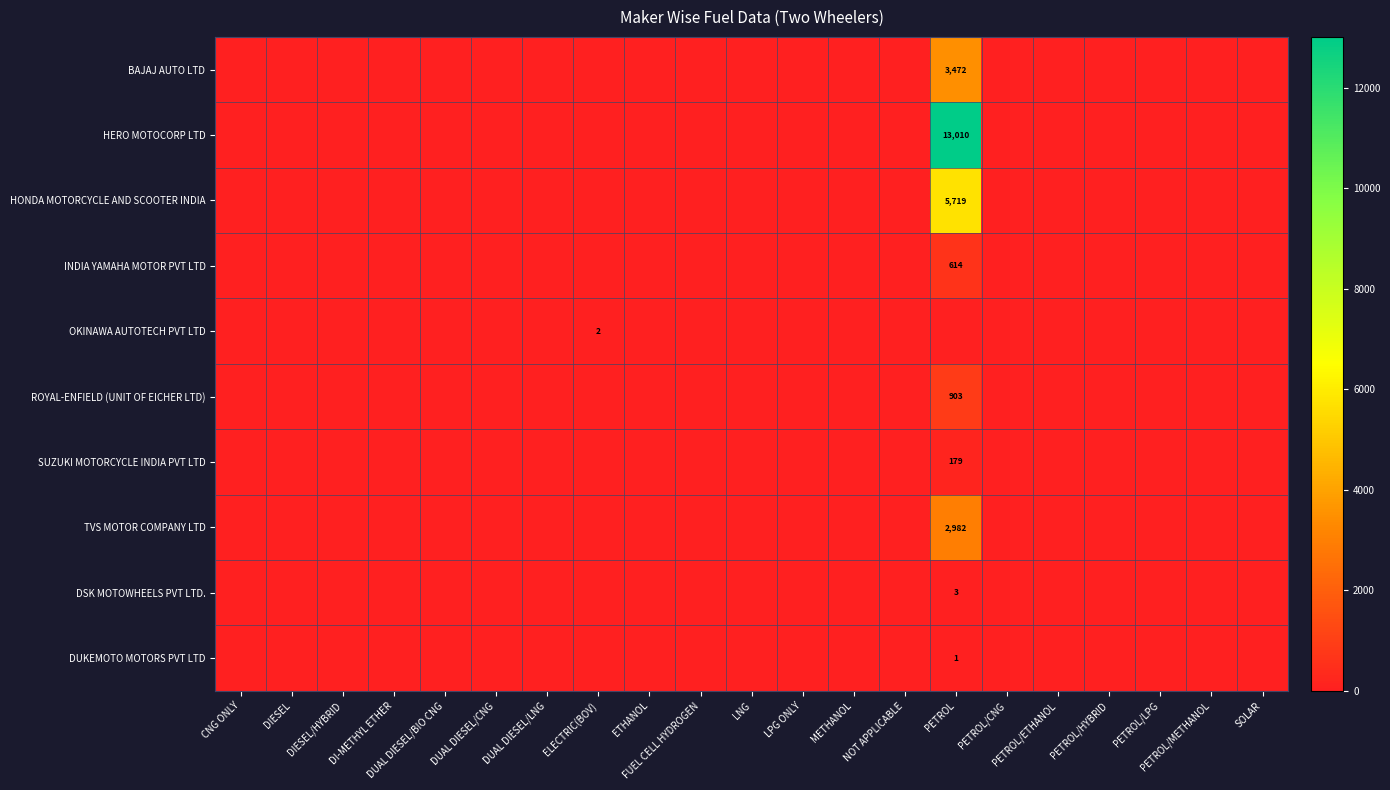

Which series has the largest range (max minus min)?

HERO MOTOCORP LTD